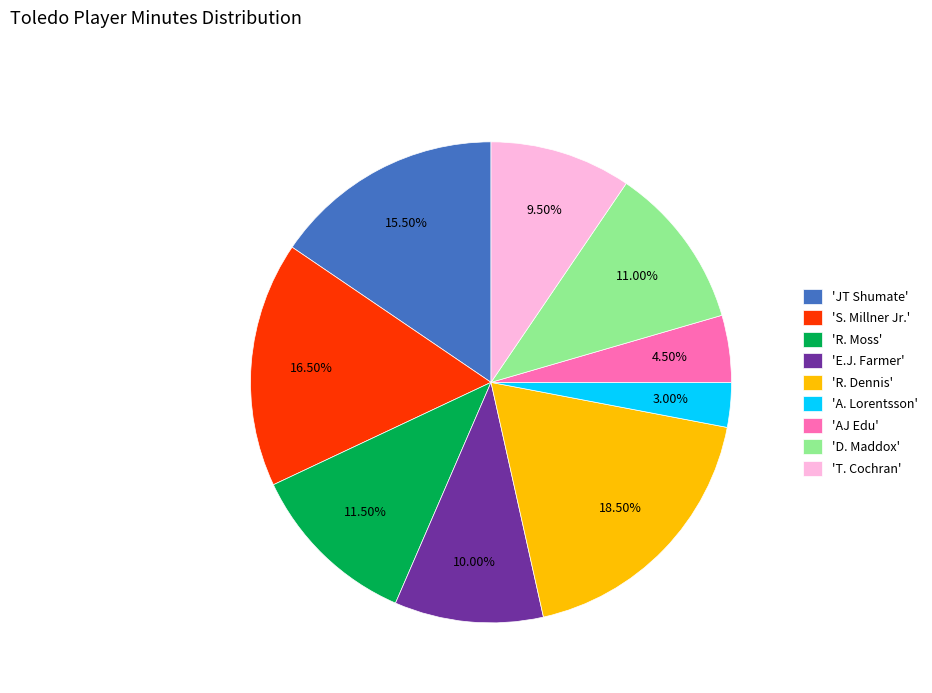

Rank the categories by value from highest to lowest.

'R. Dennis', 'S. Millner Jr.', 'JT Shumate', 'R. Moss', 'D. Maddox', 'E.J. Farmer', 'T. Cochran', 'AJ Edu', 'A. Lorentsson'